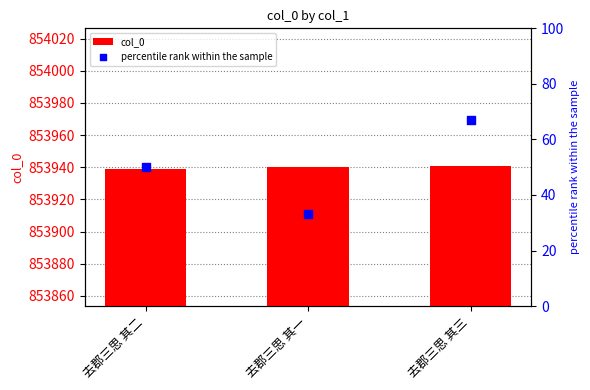

At how many categories does at least one series exceed 498589?

3